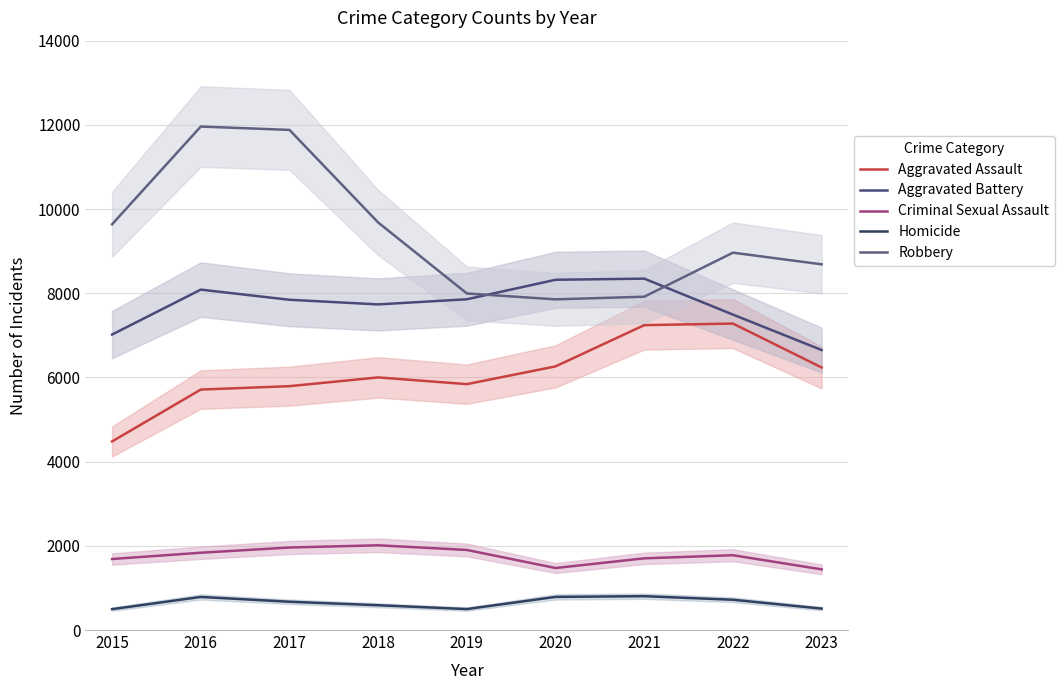

Reading left to right, extract all data points from this chart.

Aggravated Assault: 4480	5712	5793	6001	5841	6263	7242	7280	6237
Aggravated Battery: 7019	8086	7845	7735	7857	8320	8347	7493	6651
Criminal Sexual Assault: 1687	1836	1960	2013	1902	1473	1703	1777	1441
Homicide: 496	786	672	589	498	787	804	719	509
Robbery: 9638	11960	11880	9681	7995	7855	7918	8964	8687